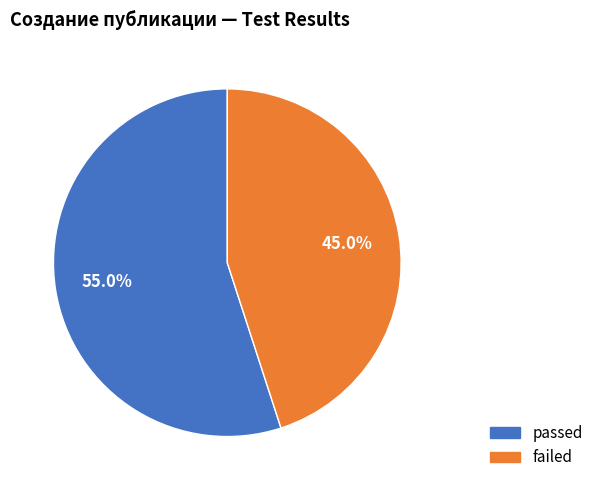

To the nearest percent, what is the average slice percentage?

50%